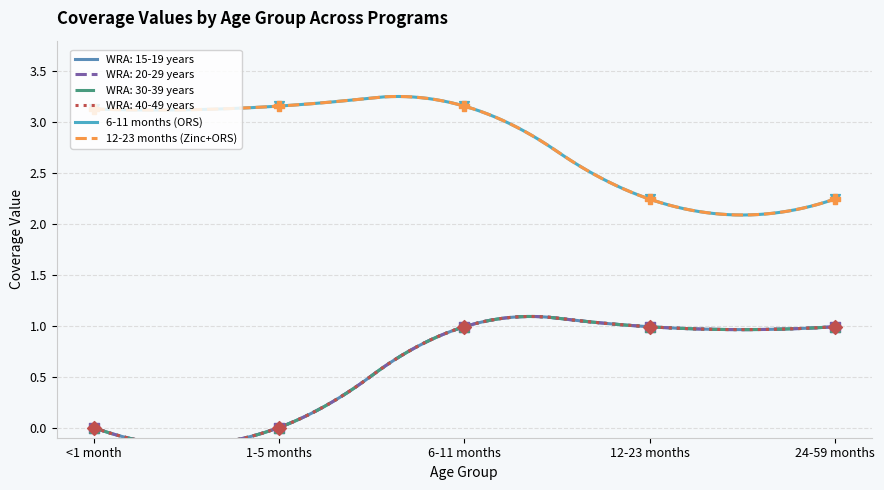

What is the total value across all series at 6-11 months?

10.3